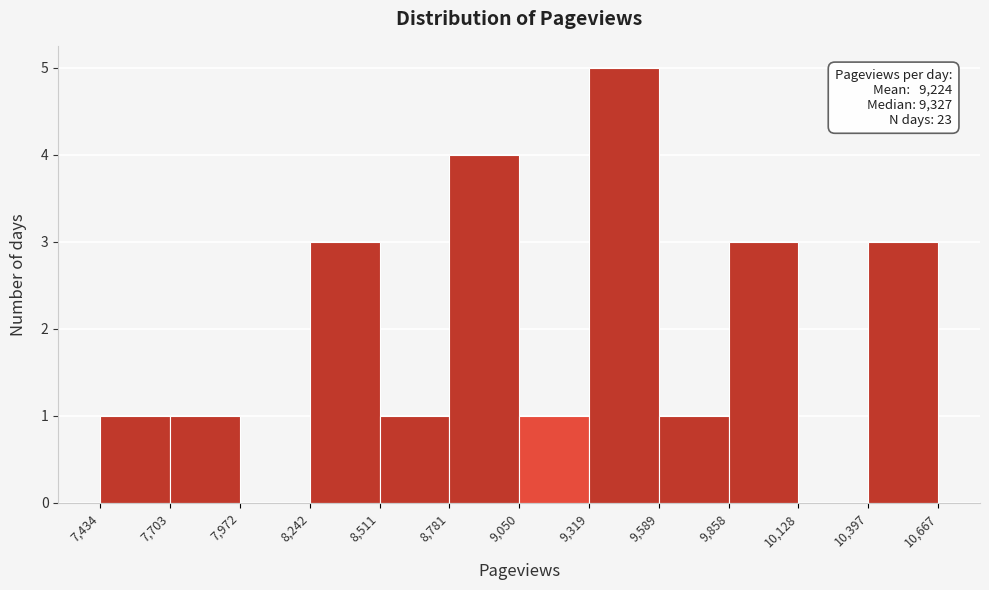

Which range on the x-axis has the tallest bar?

9,319 to 9,589